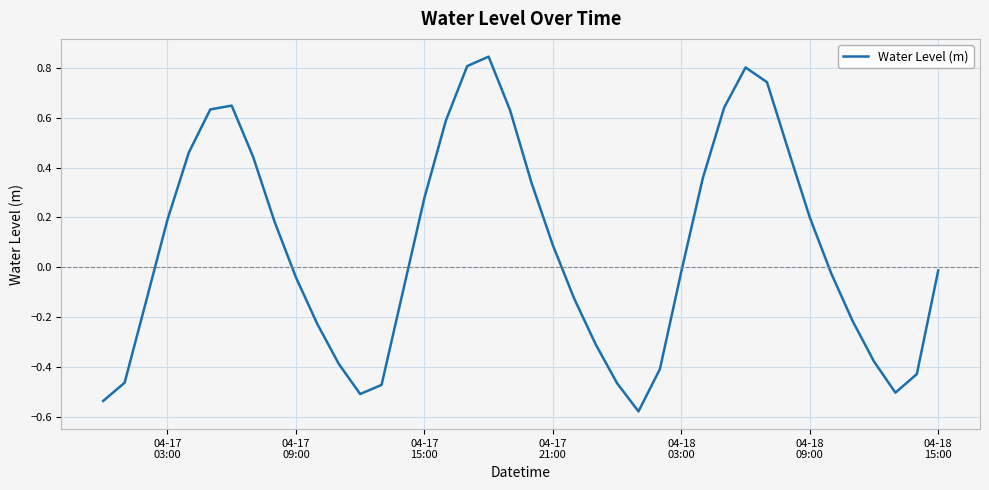

What is the difference between the maximum and minimum values?

1.4